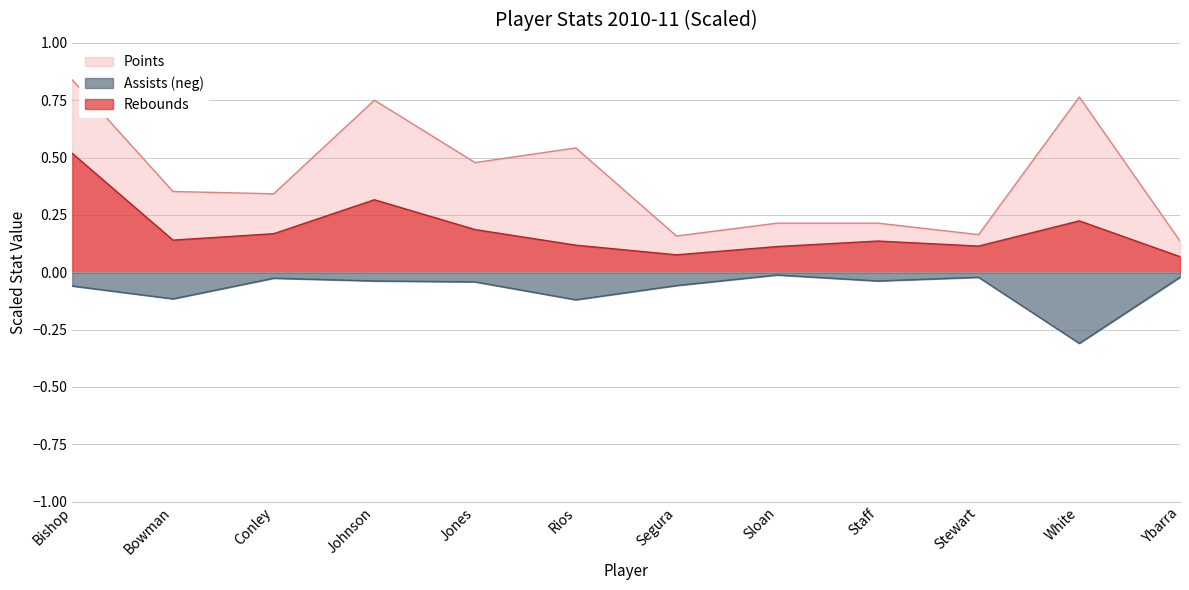

Count the Rebounds values in the range 0 to 1.

12